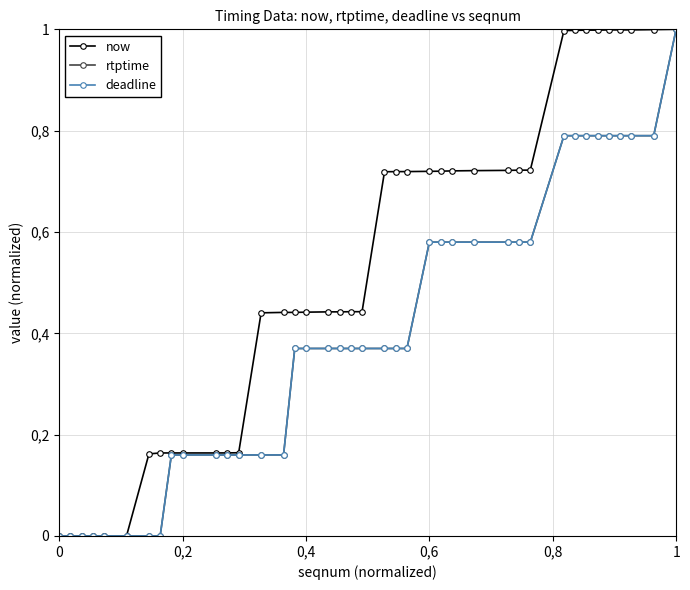

Is this an area chart (filled region under the line)?

No